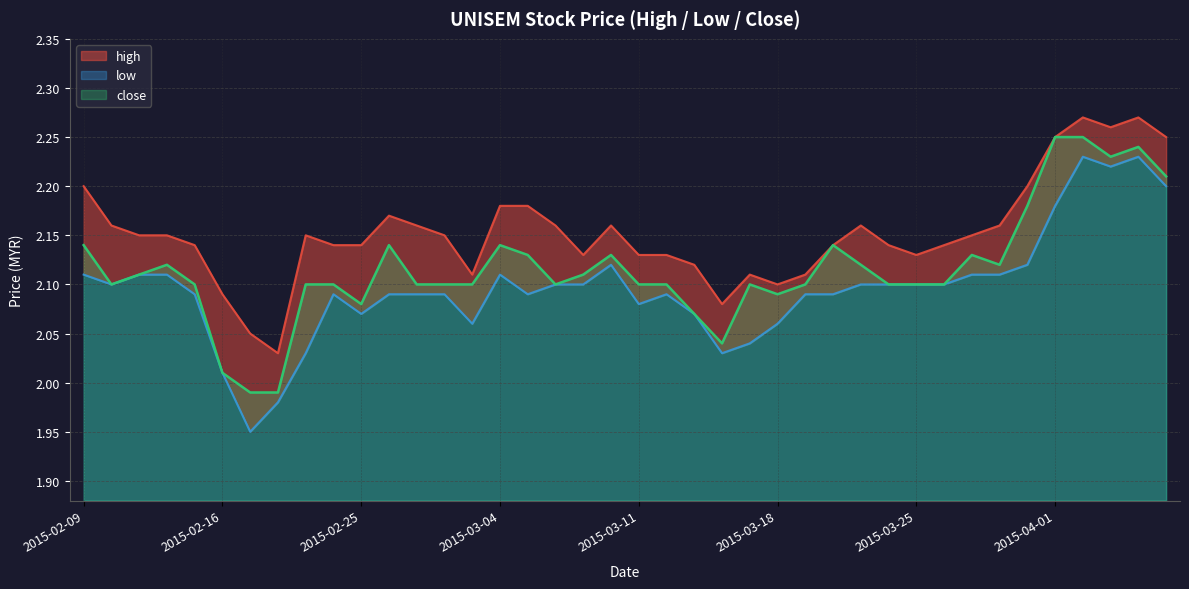

What are all the series names shown in the legend?

high, low, close